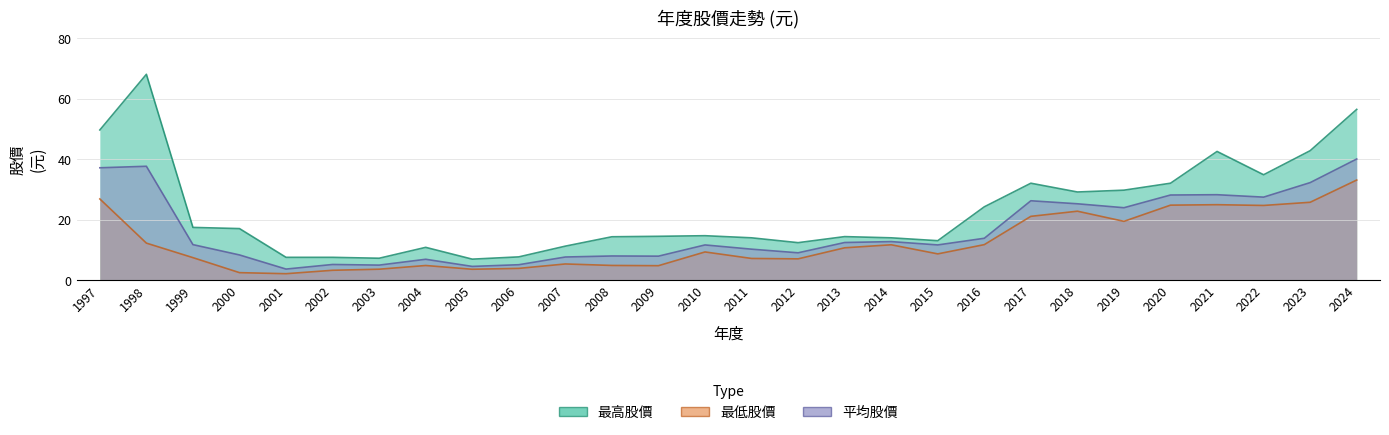

What is the approximate value of 最高股價 at 2024?

56.4